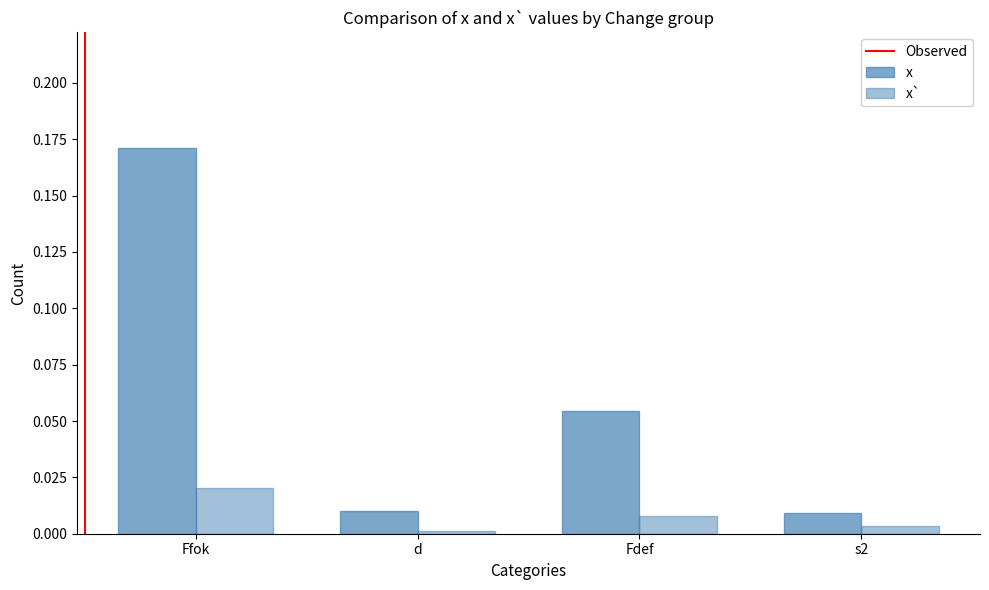

Are the bars horizontal?

No